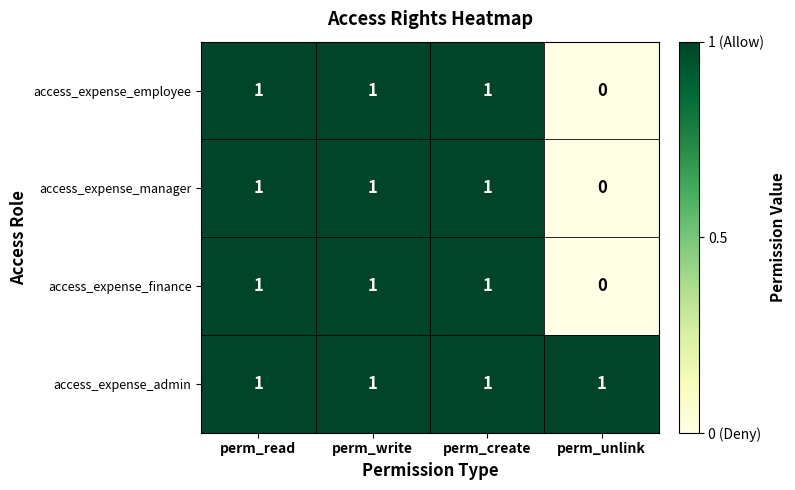

How many categories are shown in the chart?

4